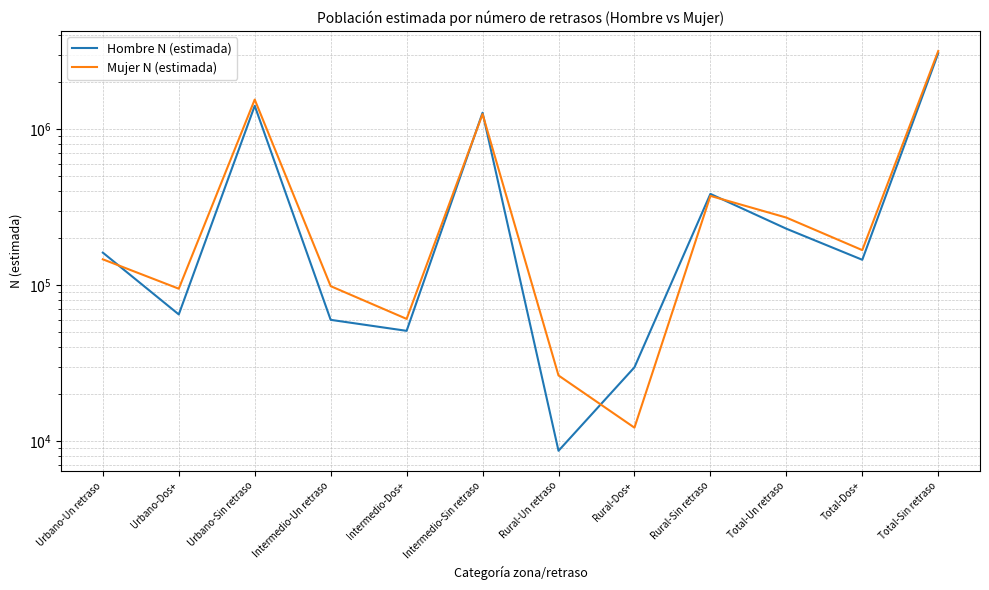

Is this an area chart (filled region under the line)?

No